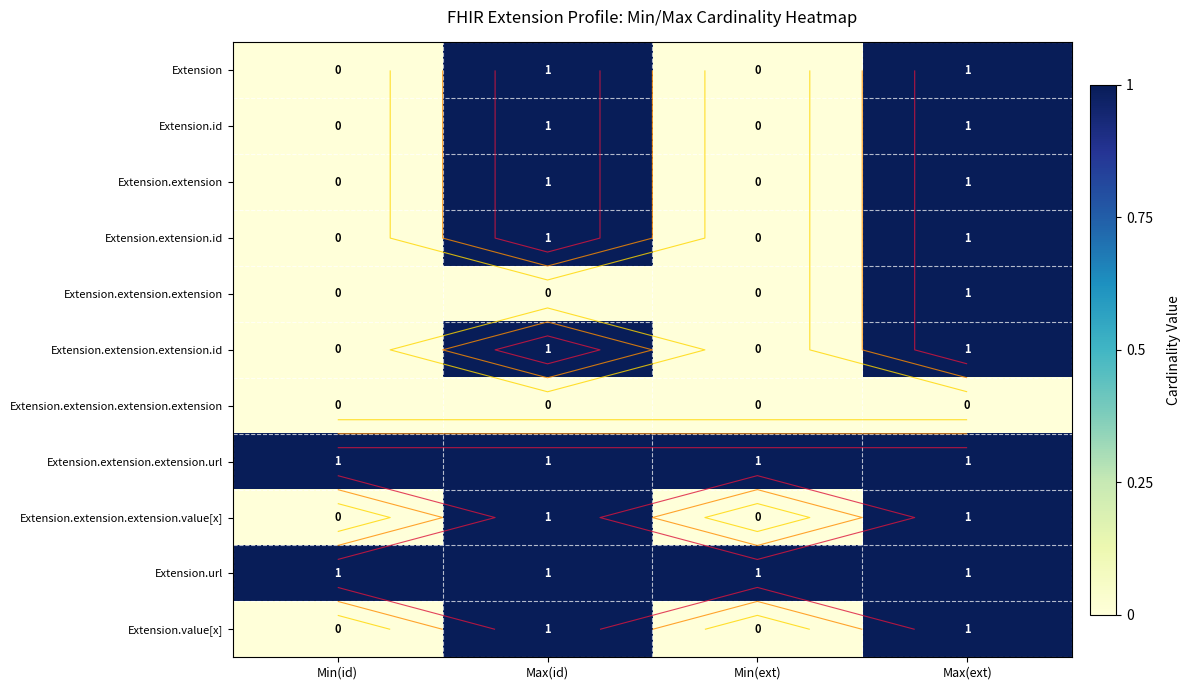

Which series has the largest range (max minus min)?

Extension